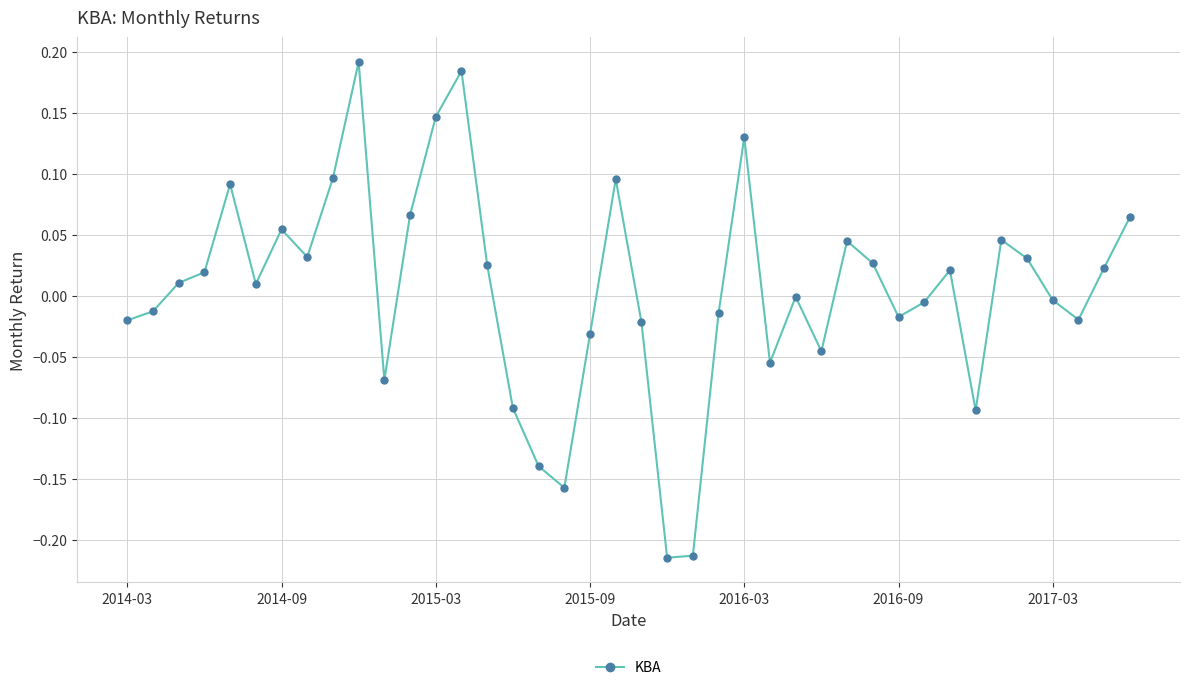

True or false: the data has more than 1 interior local peaks.

True